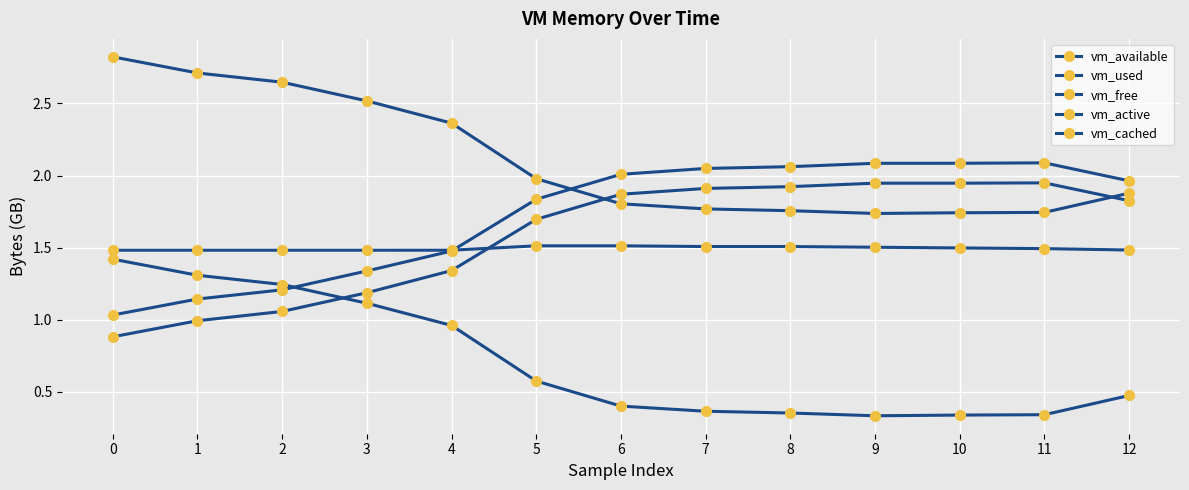

What is the approximate value of vm_cached at 4?

1.5